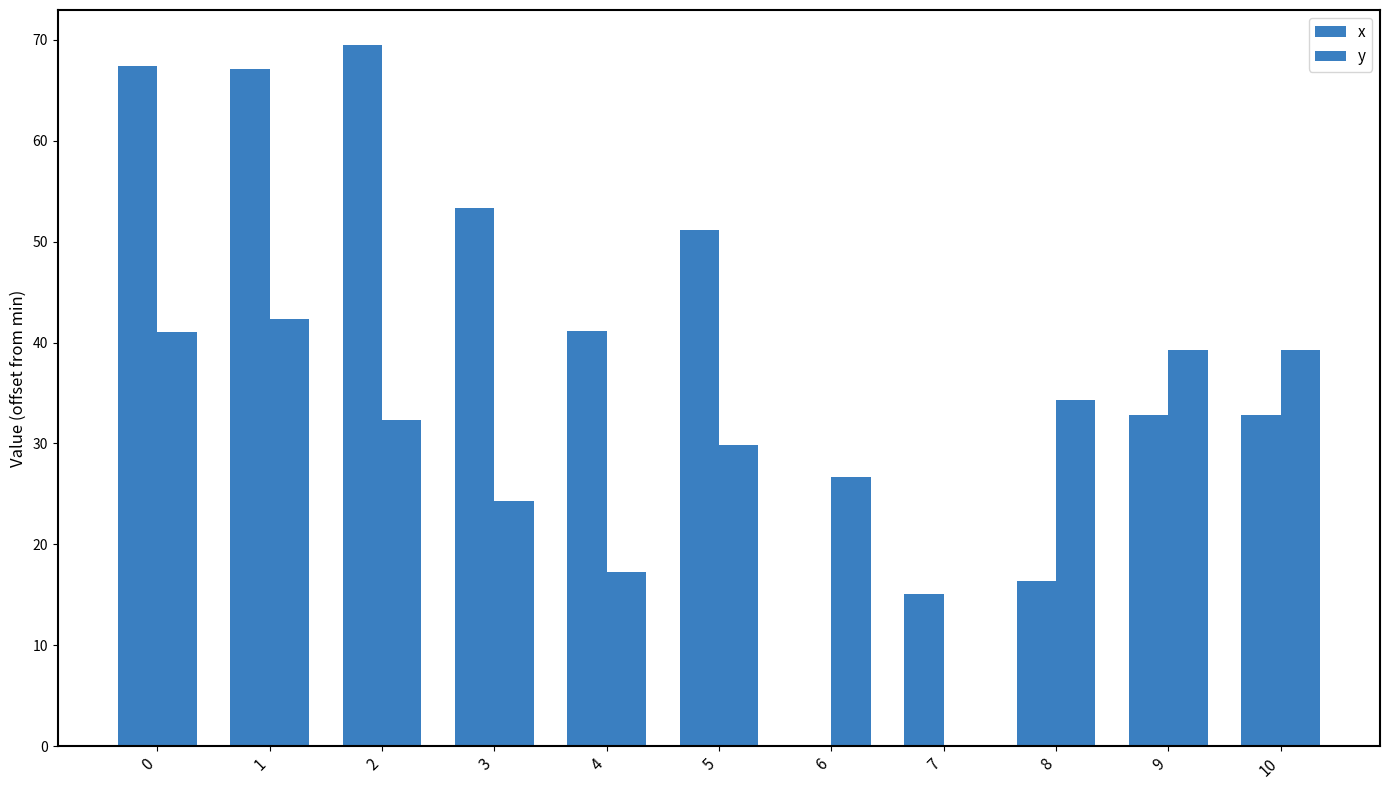

How many data points does each series have?

11